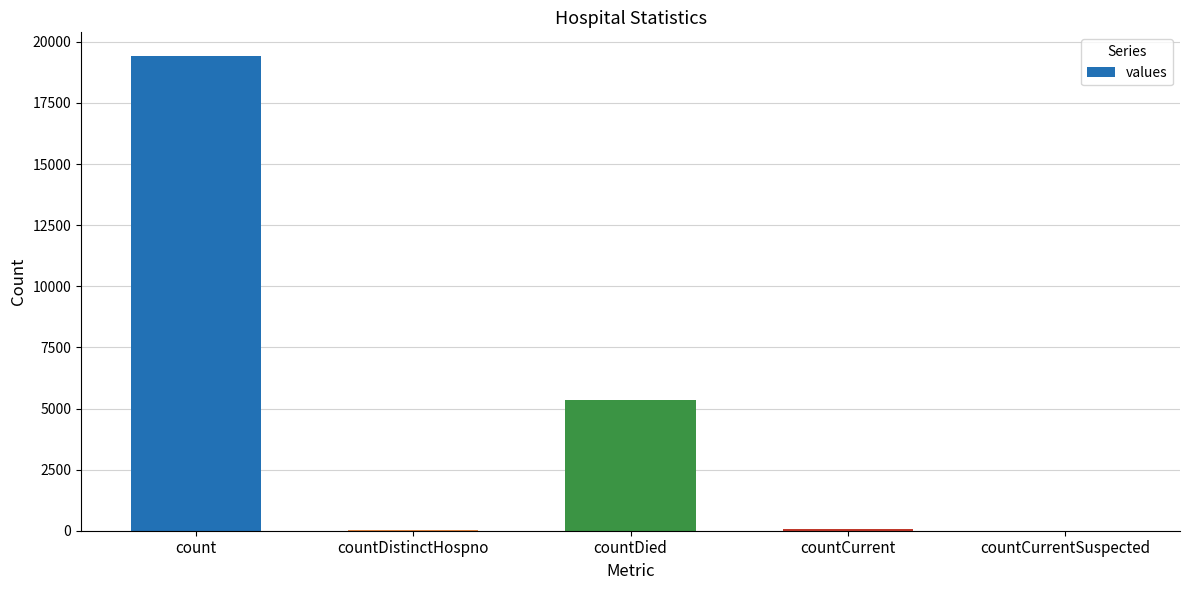

What is the greatest value displayed?

19420